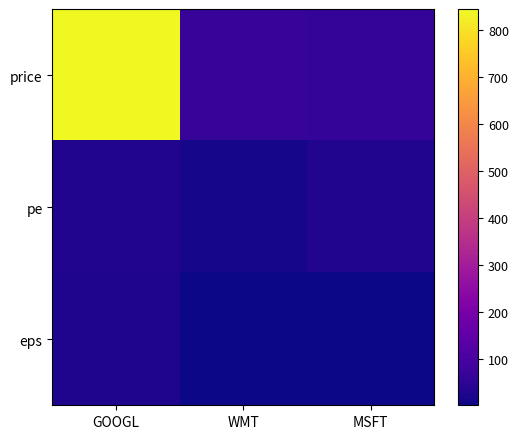

What is the total value across all series at MSFT?

97.1